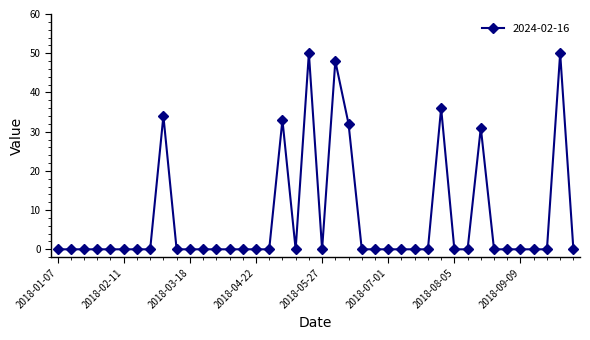

What is the difference between the maximum and minimum values?

50